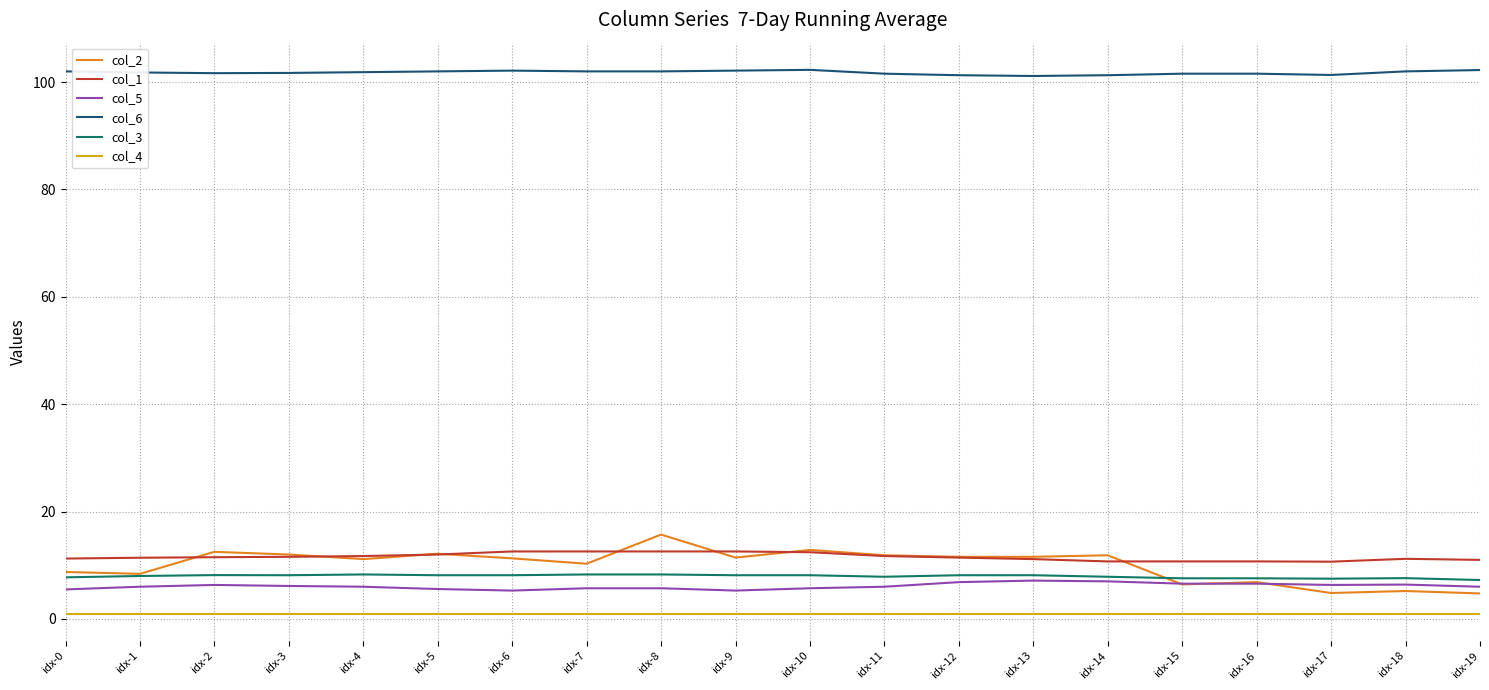

The col_1 series shows 17.0 at idx-16. True or false?

False